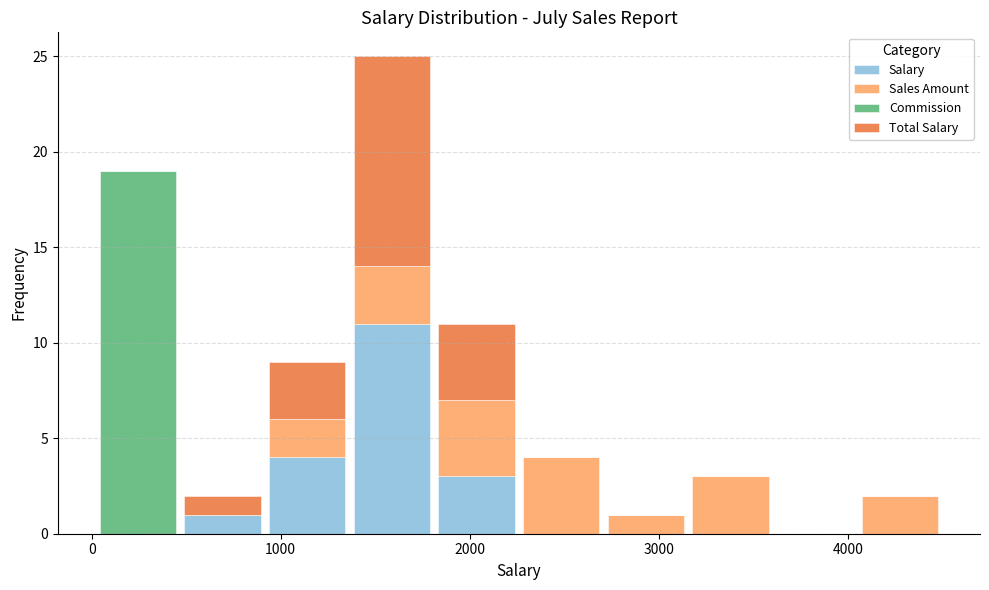

Reading left to right, transcribe this chart: for each stacked bar, give the range it covers on the x-axis and its total height. Neither the bar edges nor the heights are printed on the chart, so give them approximately, as read against the axes.

0 to 500: 19
500 to 900: 2
900 to 1400: 9
1400 to 1800: 25
1800 to 2300: 11
2300 to 2700: 4
2700 to 3200: 1
3200 to 3600: 3
3600 to 4100: 0
4100 to 4500: 2